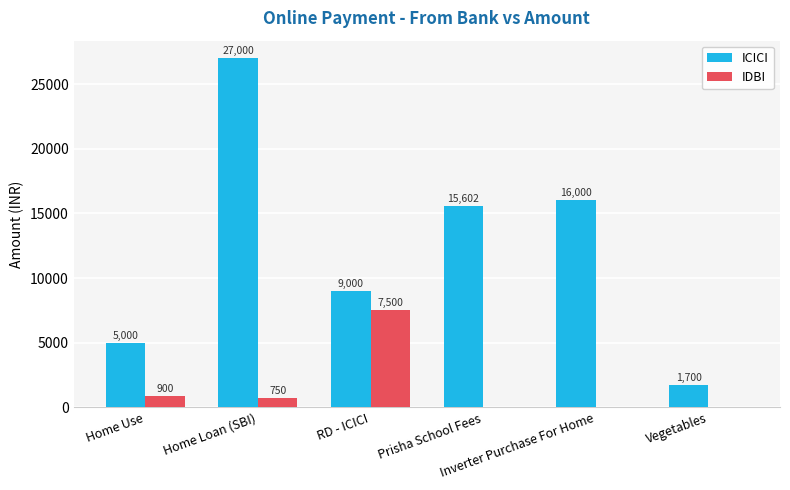

Which series has the largest total across all categories?

ICICI